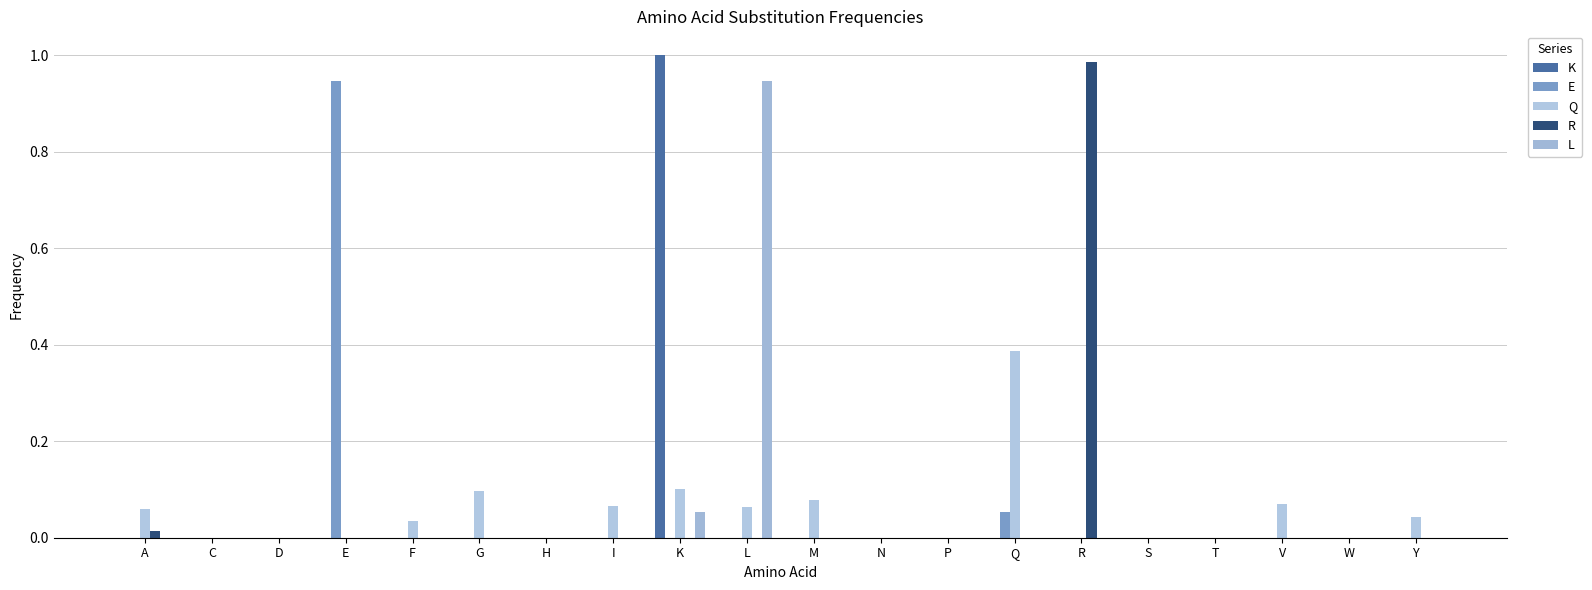

Reading left to right, transcribe all the data shown in this chart.

K: A=0.0	C=0.0	D=0.0	E=0.0	F=0.0	G=0.0	H=0.0	I=0.0	K=1.0	L=0.0	M=0.0	N=0.0	P=0.0	Q=0.0	R=0.0	S=0.0	T=0.0	V=0.0	W=0.0	Y=0.0
E: A=0.0	C=0.0	D=0.0	E=0.9	F=0.0	G=0.0	H=0.0	I=0.0	K=0.0	L=0.0	M=0.0	N=0.0	P=0.0	Q=0.1	R=0.0	S=0.0	T=0.0	V=0.0	W=0.0	Y=0.0
Q: A=0.1	C=0.0	D=0.0	E=0.0	F=0.0	G=0.1	H=0.0	I=0.1	K=0.1	L=0.1	M=0.1	N=0.0	P=0.0	Q=0.4	R=0.0	S=0.0	T=0.0	V=0.1	W=0.0	Y=0.0
R: A=0.0	C=0.0	D=0.0	E=0.0	F=0.0	G=0.0	H=0.0	I=0.0	K=0.0	L=0.0	M=0.0	N=0.0	P=0.0	Q=0.0	R=1.0	S=0.0	T=0.0	V=0.0	W=0.0	Y=0.0
L: A=0.0	C=0.0	D=0.0	E=0.0	F=0.0	G=0.0	H=0.0	I=0.0	K=0.1	L=0.9	M=0.0	N=0.0	P=0.0	Q=0.0	R=0.0	S=0.0	T=0.0	V=0.0	W=0.0	Y=0.0